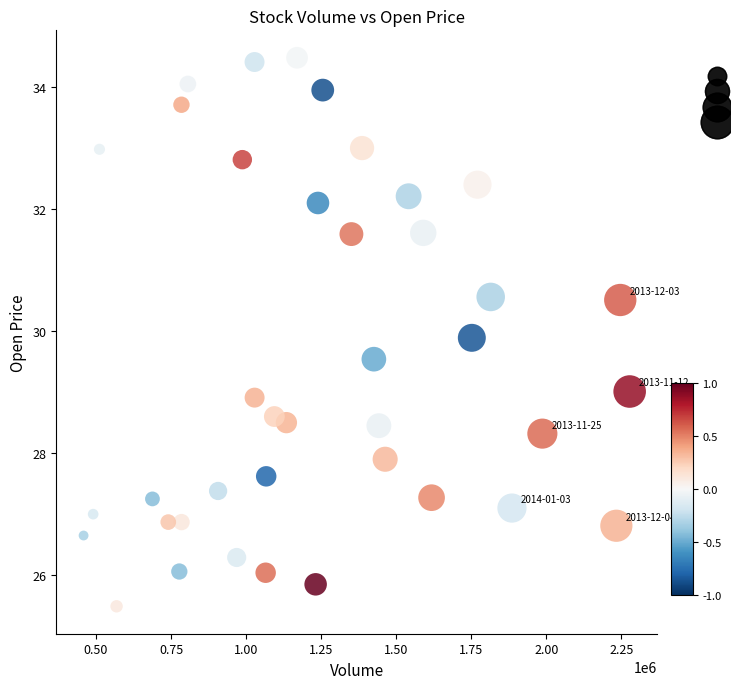

What is the range of Y values (max minus min)?

9.0